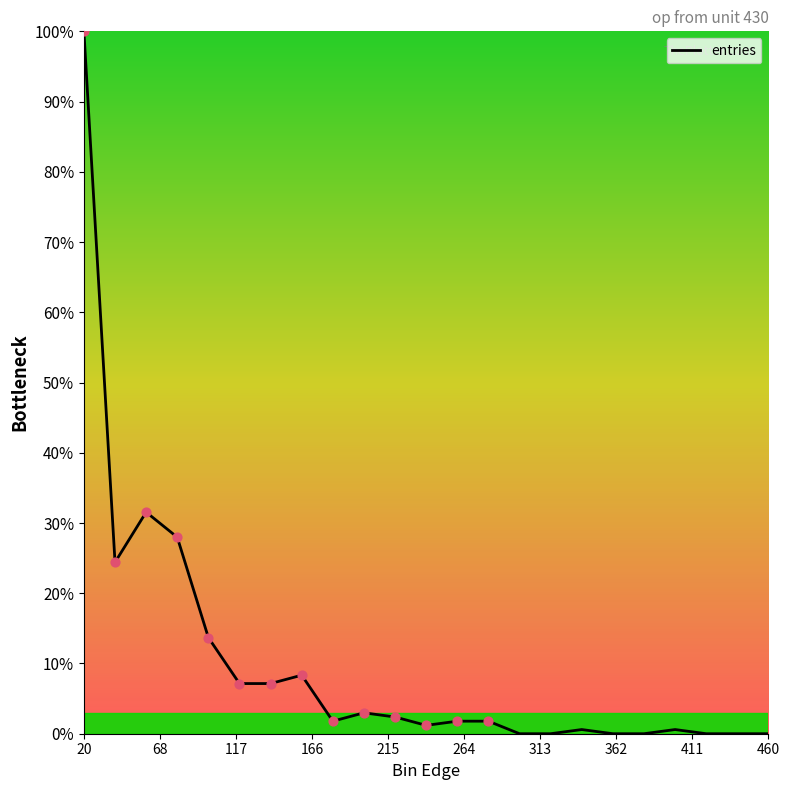

What is the difference between the maximum and minimum values?

100.0